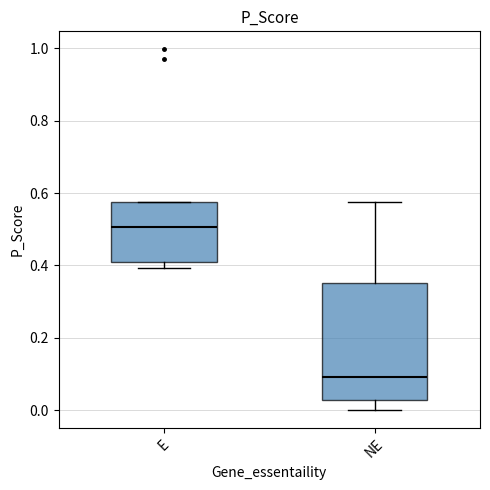

Which box has the lowest median line?

NE